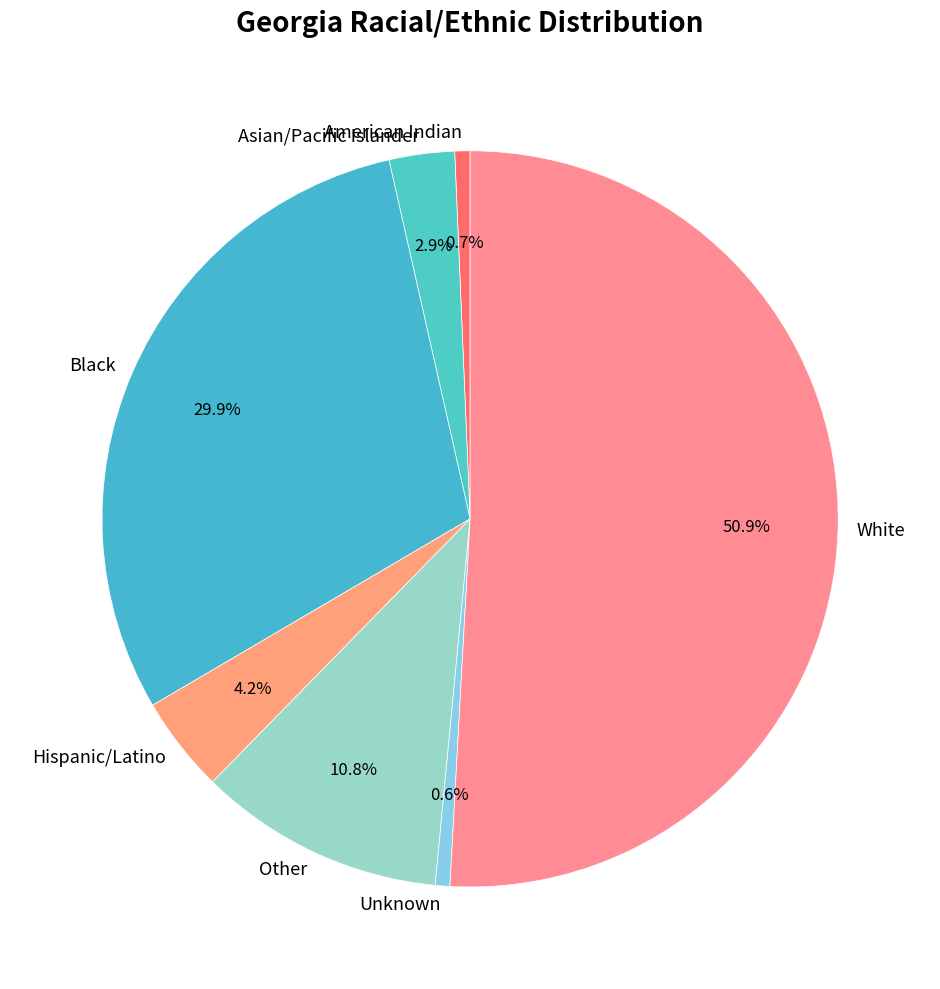

Which has a higher value, Black or Asian/Pacific Islander?

Black